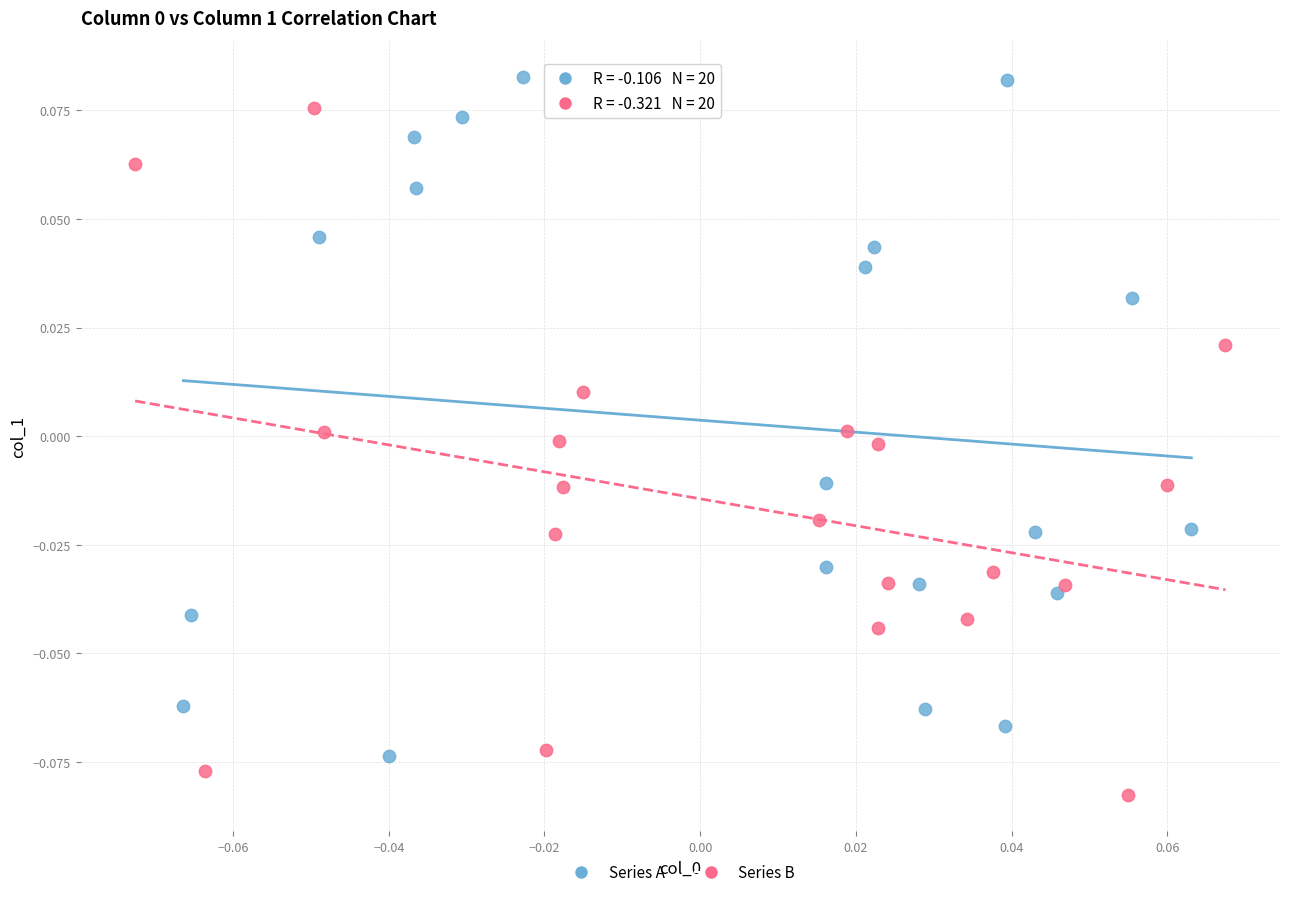

Which series reaches the minimum Y coordinate?

Series B